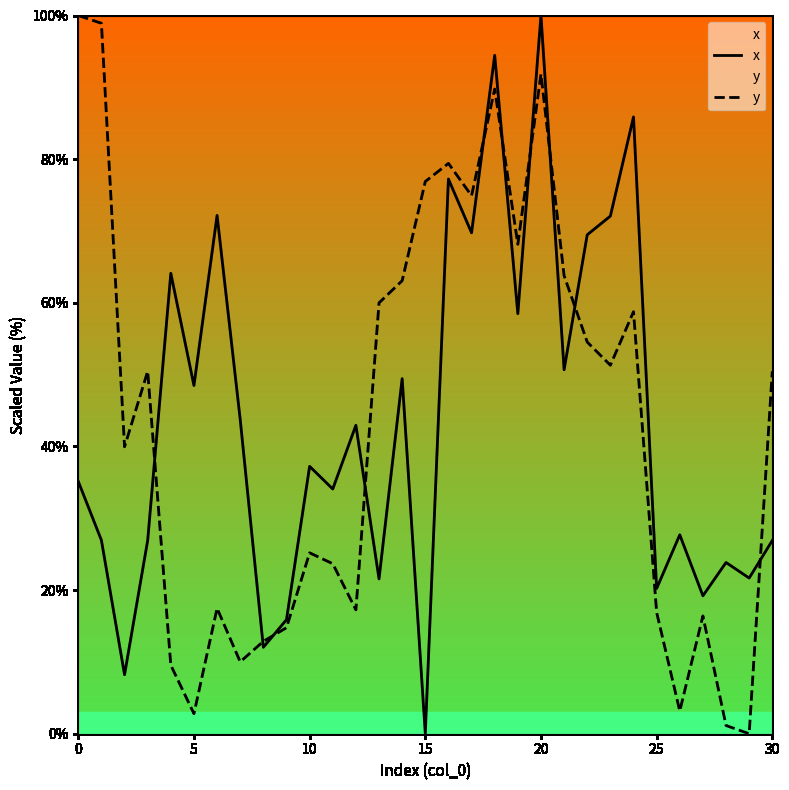

List the series in order of their overall mean, highest first.

x, y